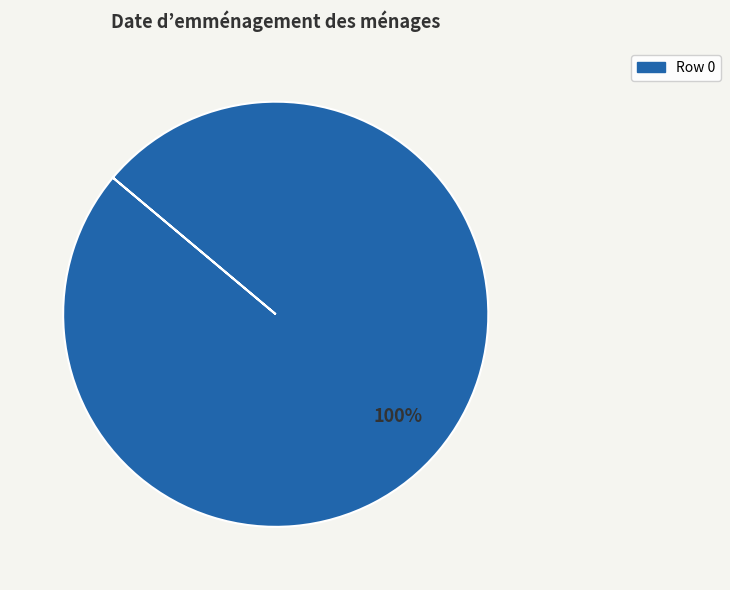

Does any single category account for the majority?

Yes